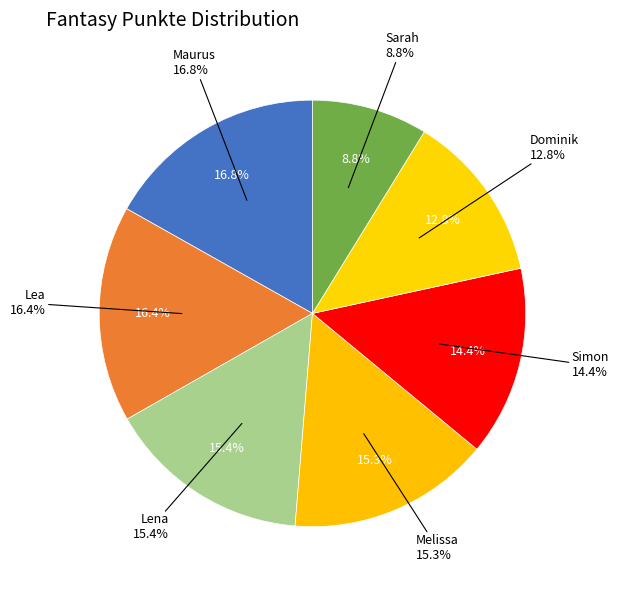

Approximately how many times larger is the value at Dominik compared to Sarah?

1.5